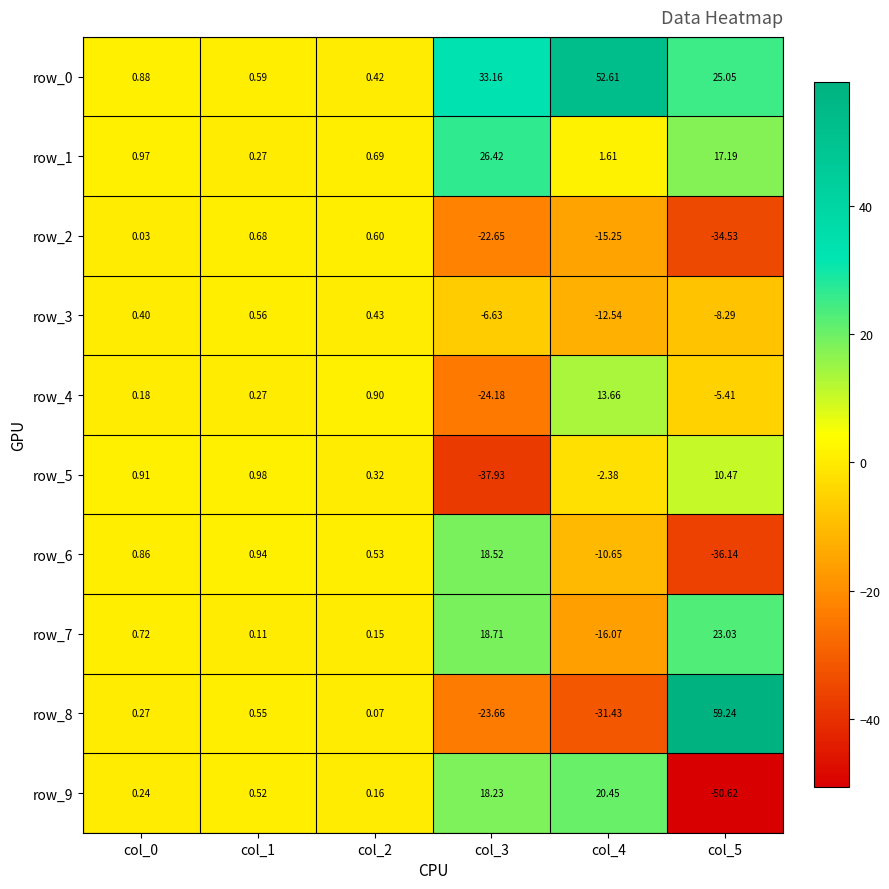

Is the value of row_4 at col_1 greater than the value of row_0 at col_0?

No